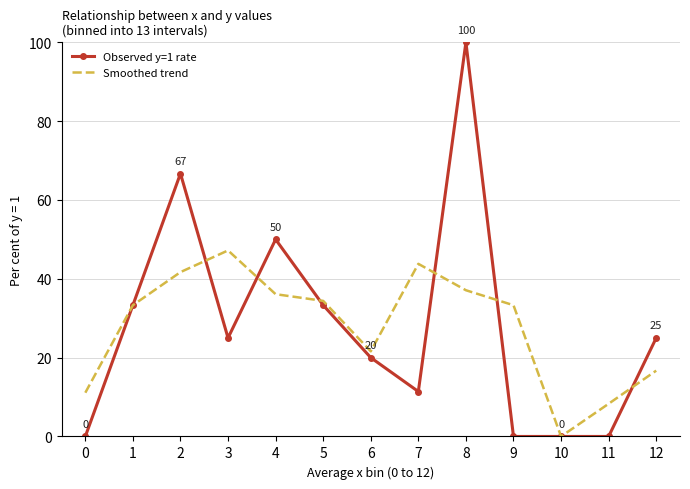

True or false: Smoothed trend has a value of 33.3 at 9.

True